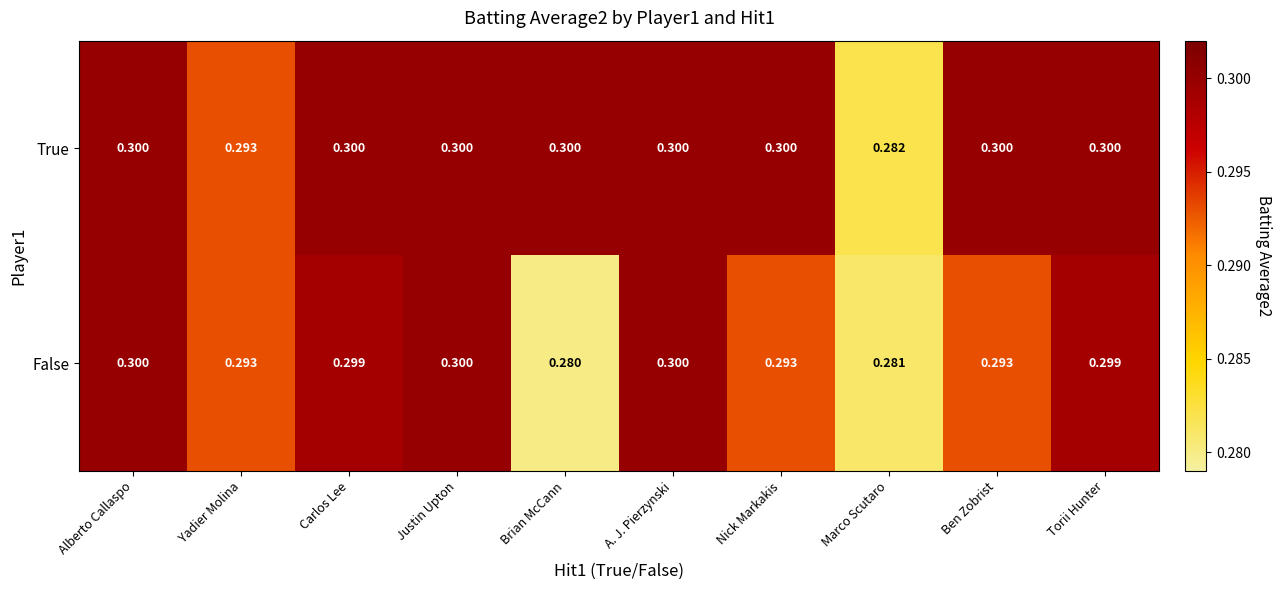

At which category does the chart reach its minimum across all series?

Brian McCann